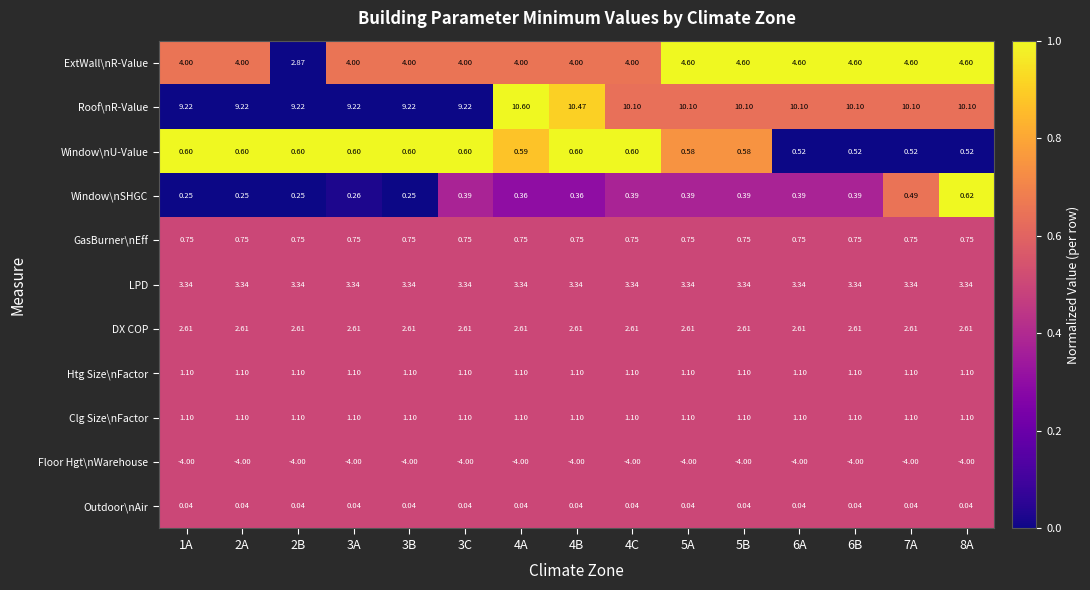

Which series changed the most between 2B and 4A?

Roof\nR-Value